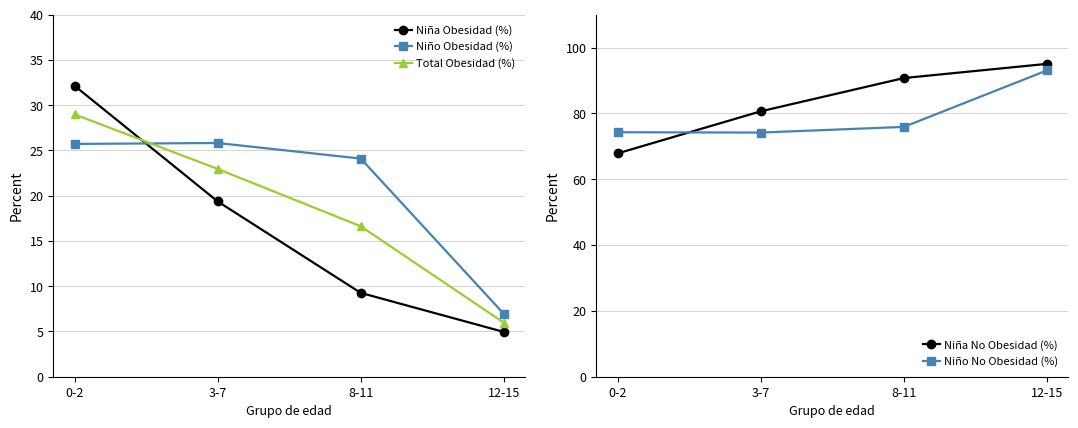

Reading right to left, list all the values displayed in this chart.

Niña Obesidad (%): 5.0	9.3	19.4	32.1
Niño Obesidad (%): 7.0	24.1	25.8	25.7
Total Obesidad (%): 6.0	16.6	22.9	29.0
Niña No Obesidad (%): 95.0	90.7	80.6	67.9
Niño No Obesidad (%): 93.0	75.9	74.2	74.3